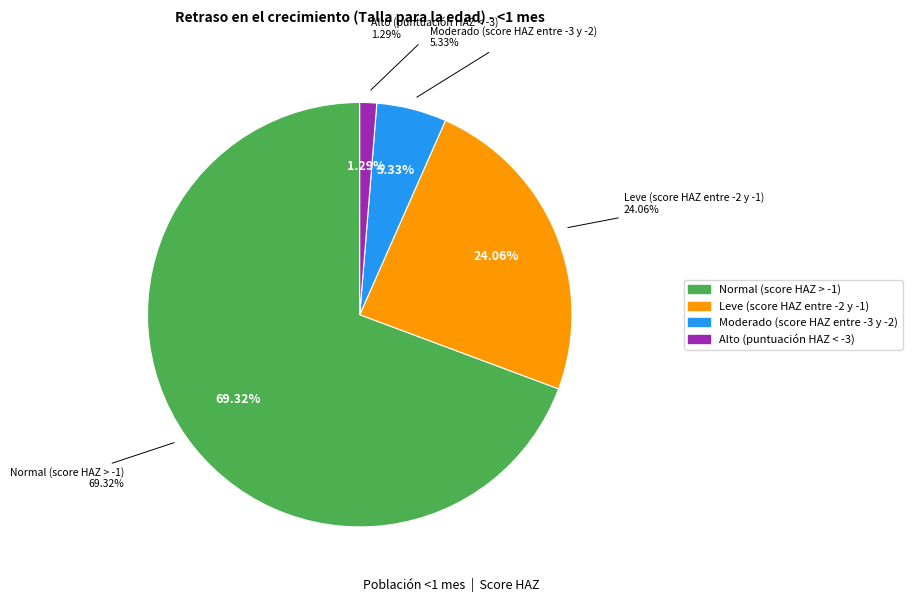

To the nearest percent, what portion does Normal (score HAZ > -1) represent?

69%